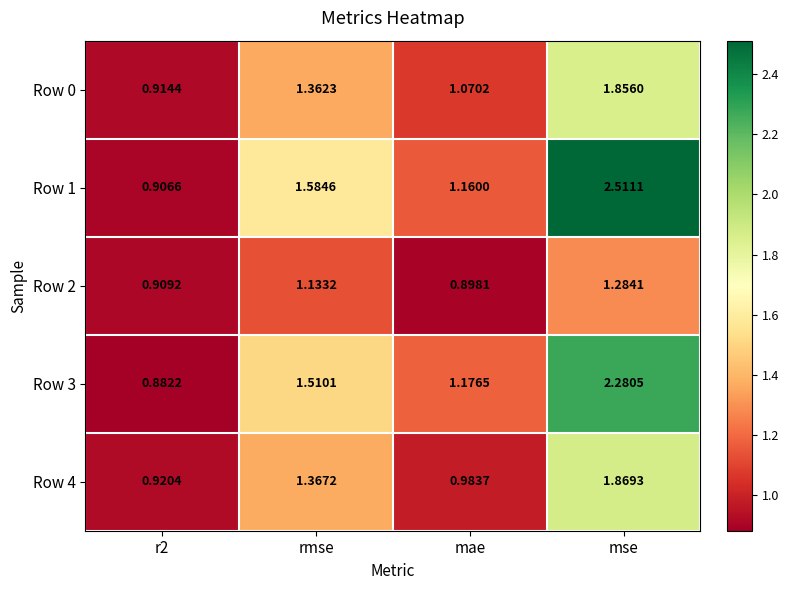

Where does the Row 4 series first go above 1?

rmse